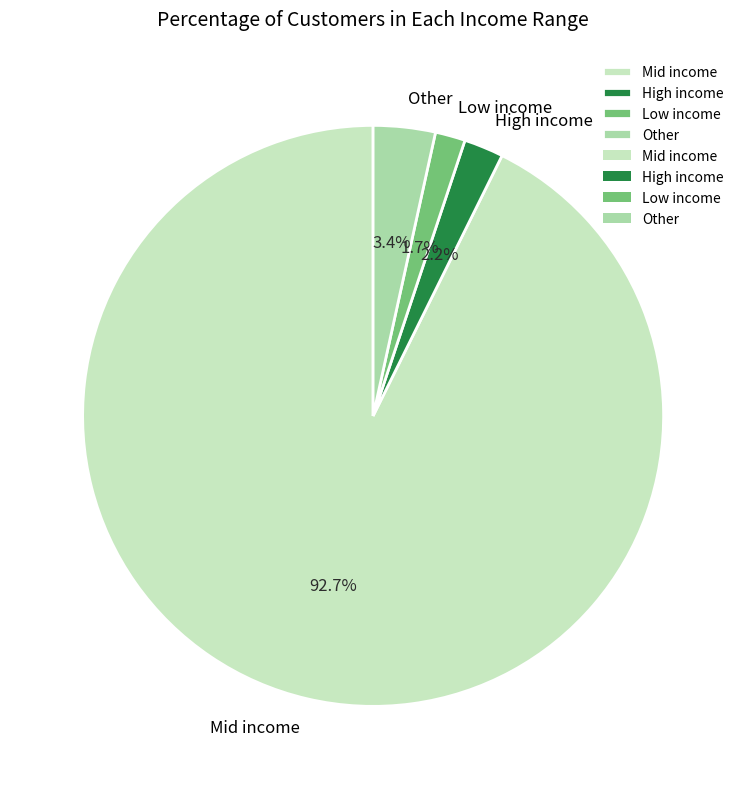

How many segments does this pie chart have?

4